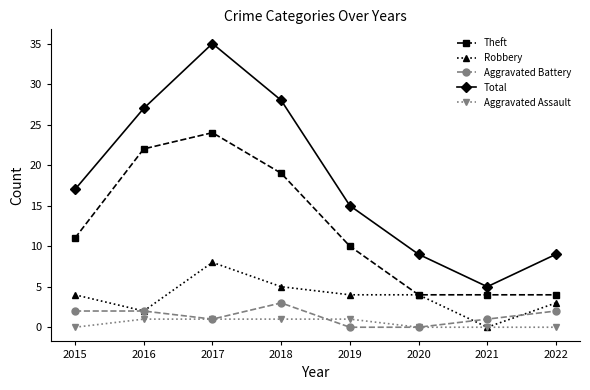

Which series has the largest total across all categories?

Total